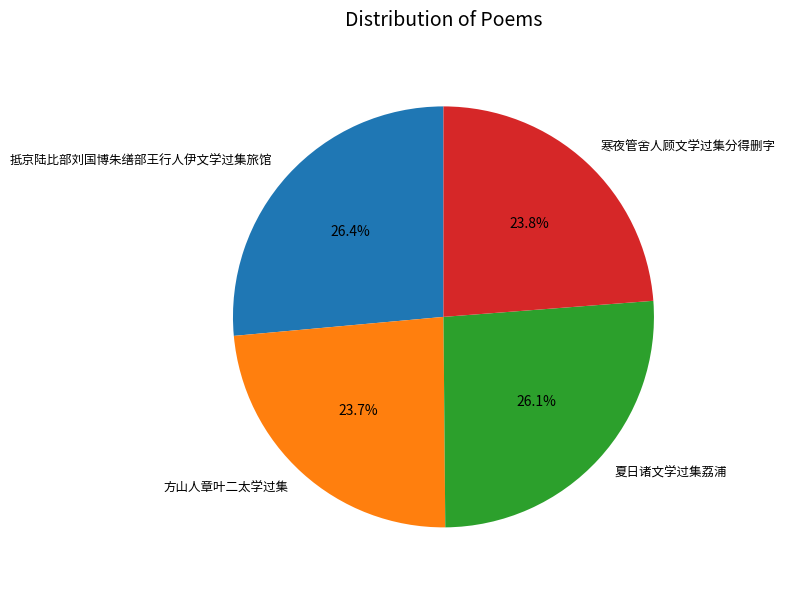

To the nearest percent, what portion does 寒夜管舍人顾文学过集分得删字 represent?

24%